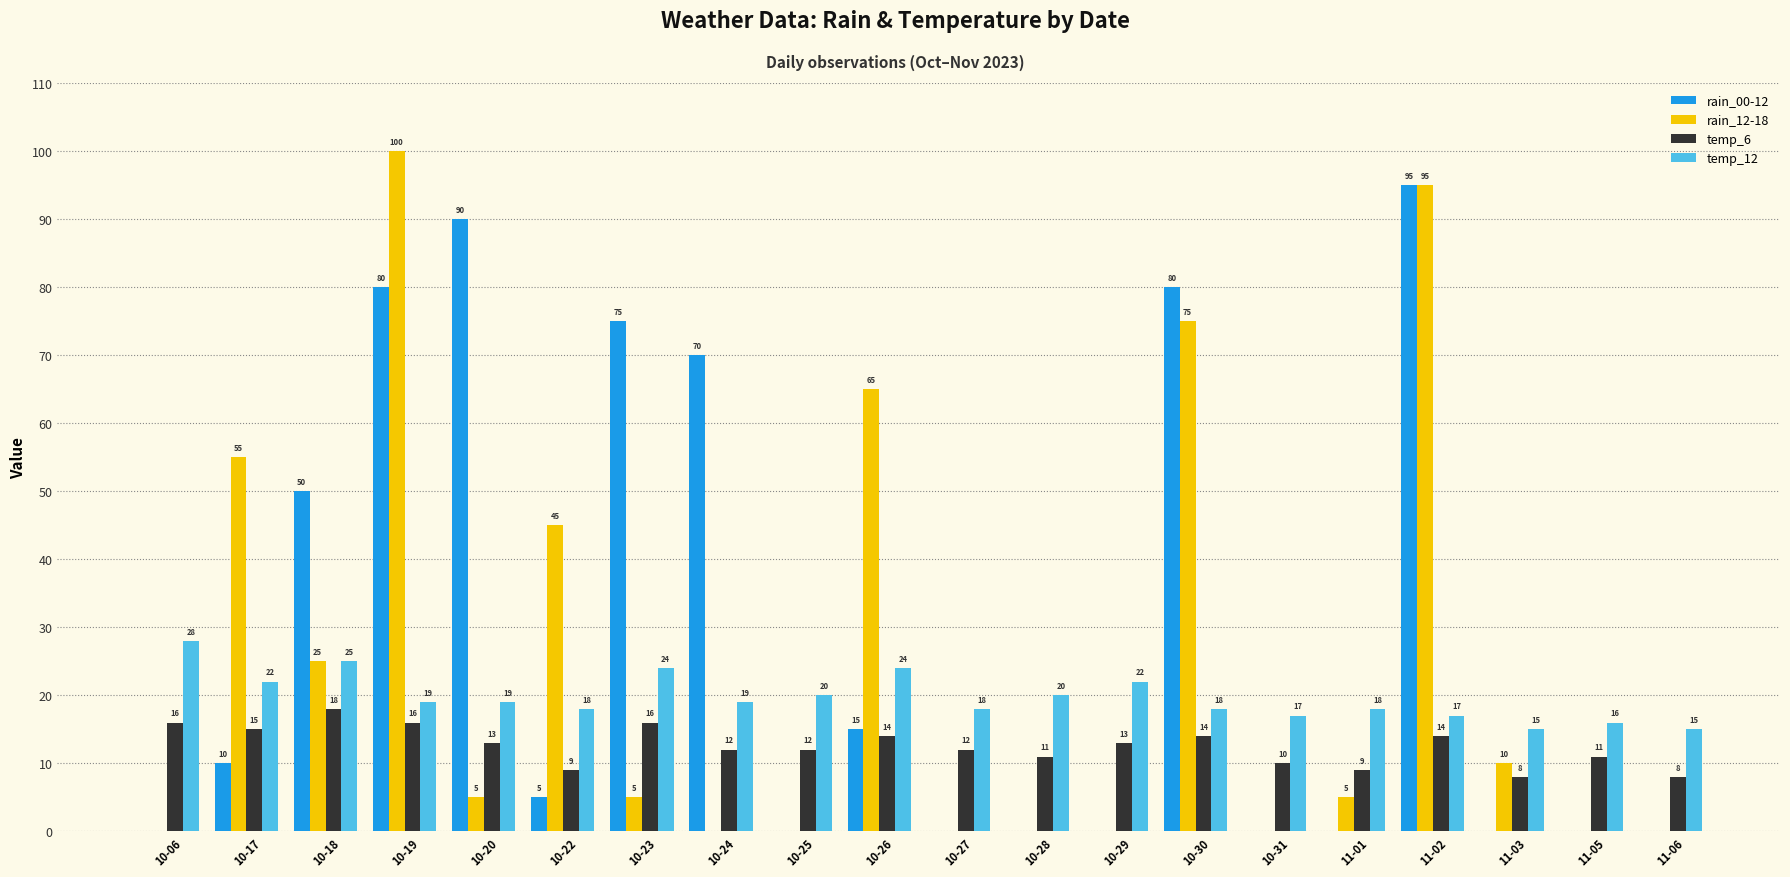

The rain_12-18 series shows 5 at 10-20. True or false?

True